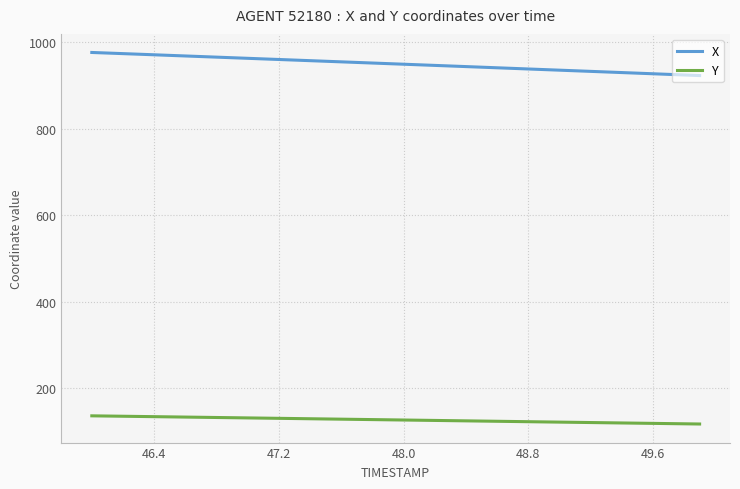

What is the minimum value shown in the chart?

117.9